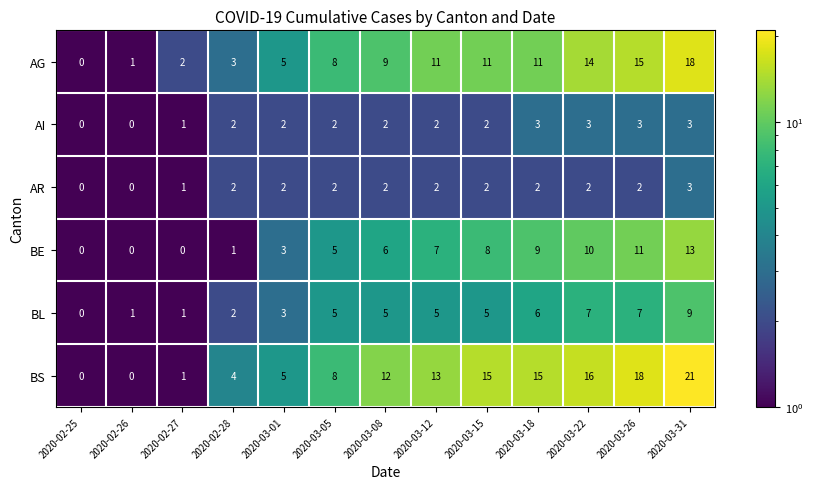

What is the smallest value displayed?

0